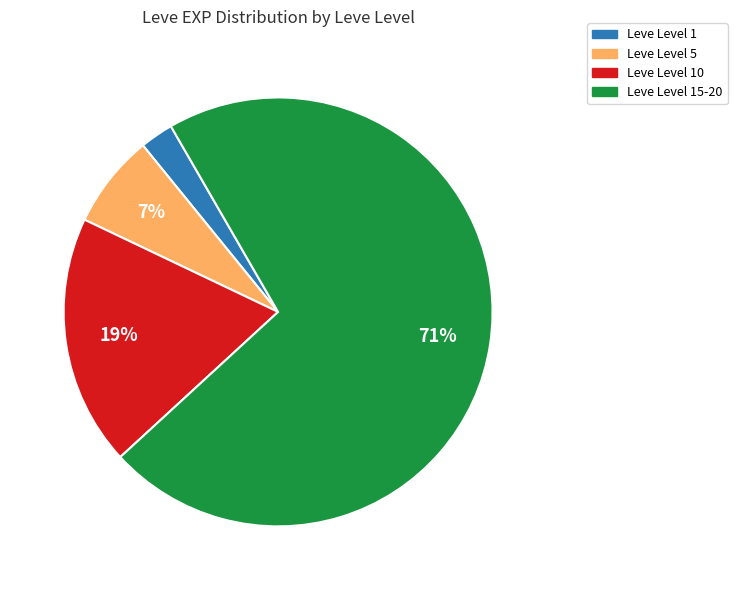

Is there a majority slice in this chart?

Yes